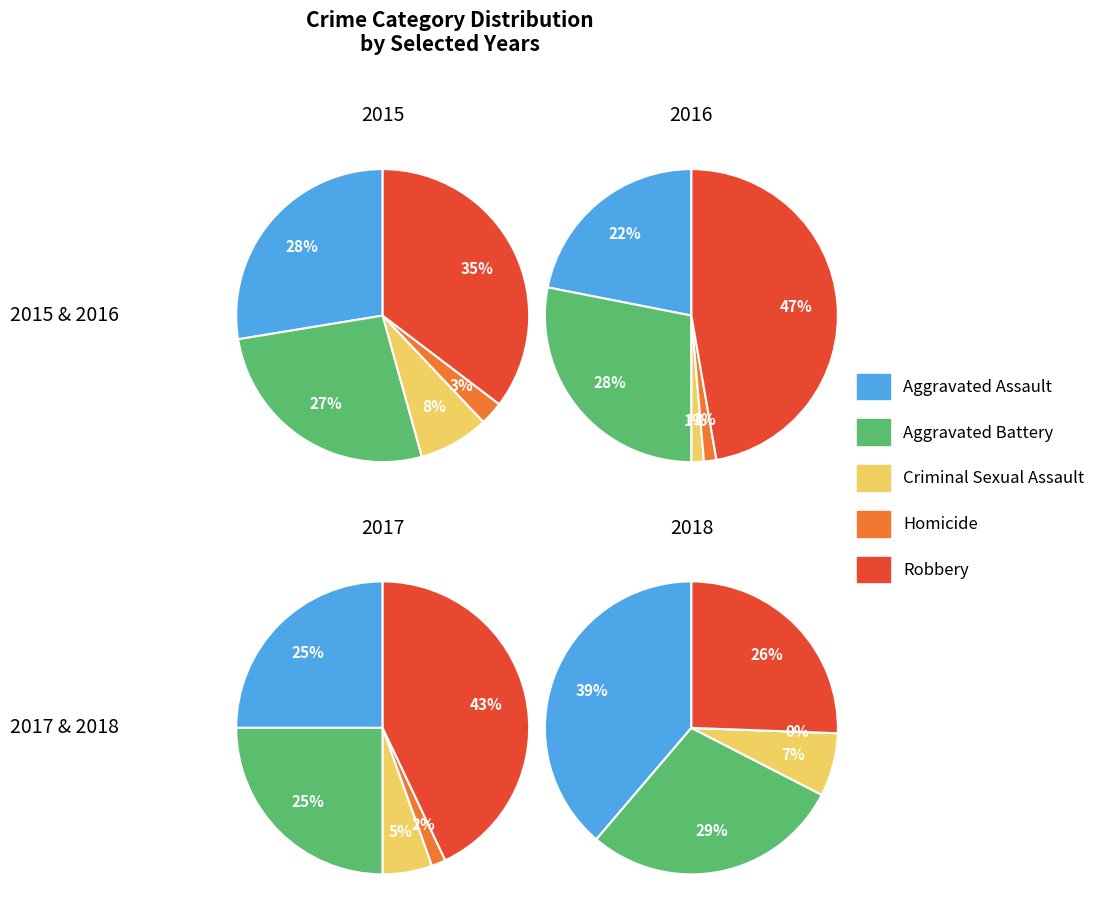

To the nearest percent, what is the average slice percentage?

20%